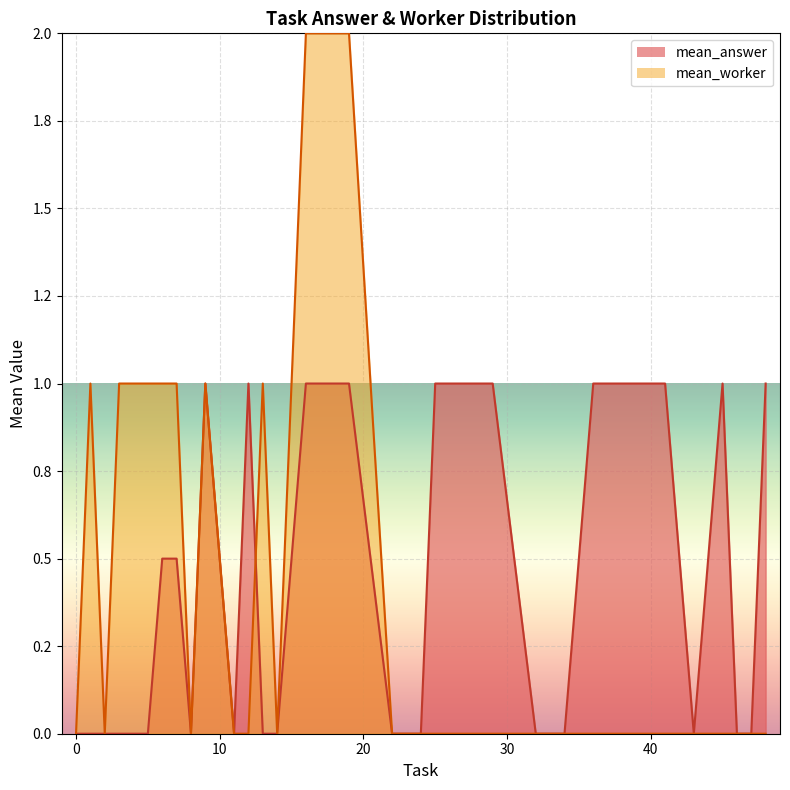

List the series in order of their peak value, lowest first.

mean_answer, mean_worker